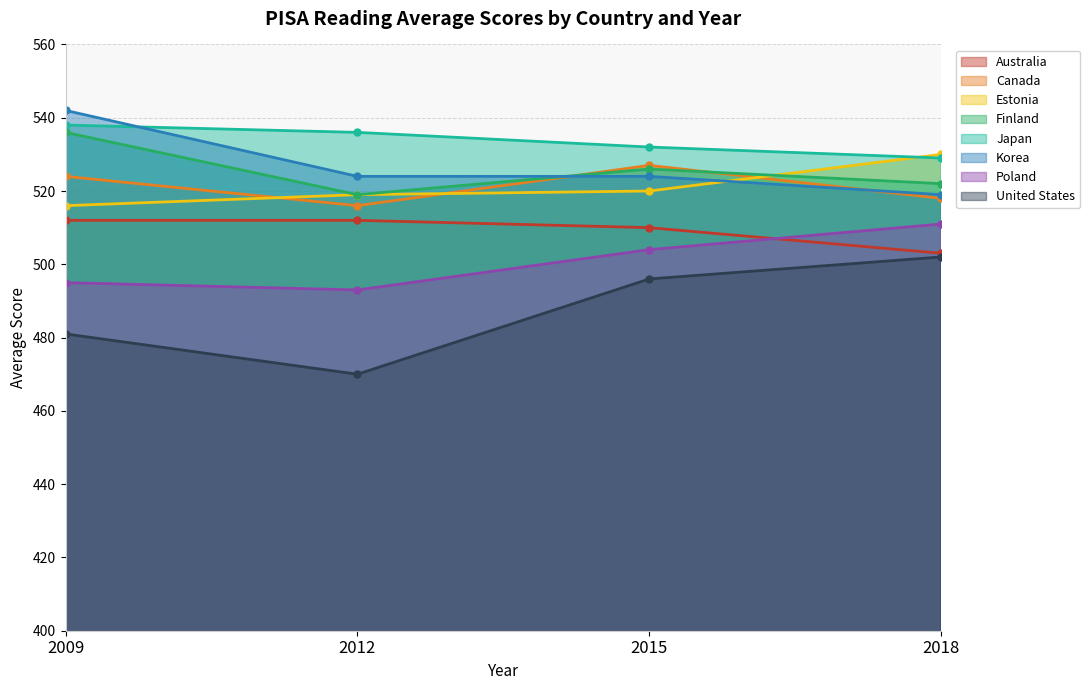

Between which two adjacent categories do Estonia and Canada first intersect?

2009 and 2012